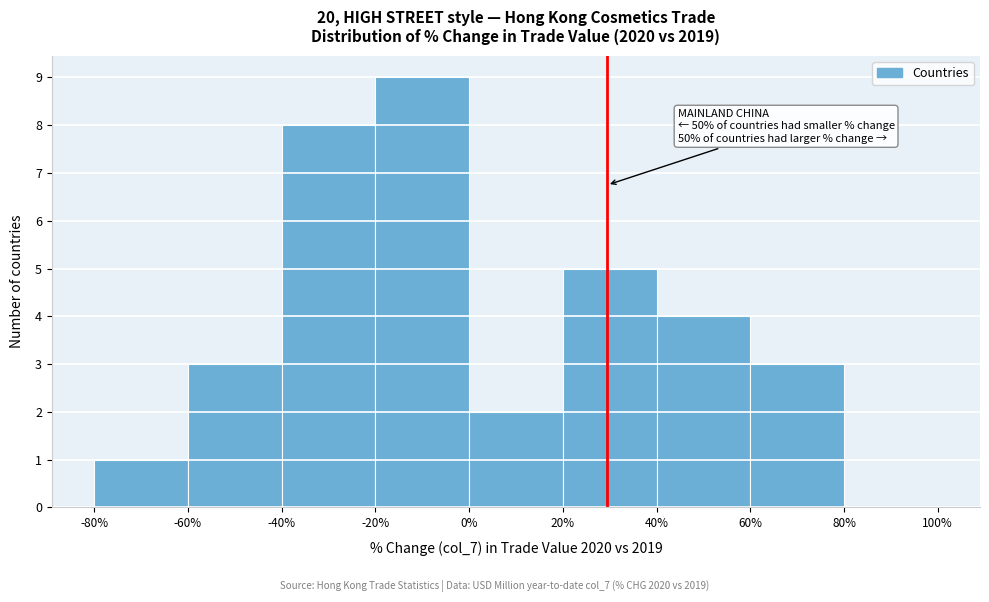

Over which range of the x-axis is the bar tallest?

-20% to 0%